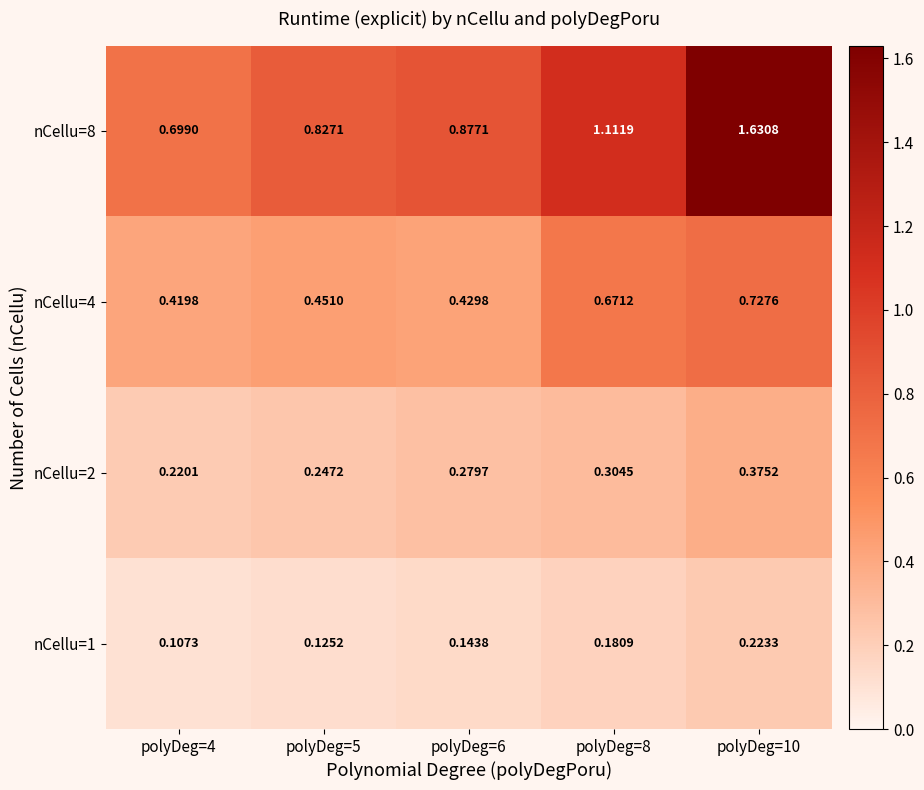

Is the value of nCellu=8 at polyDeg=6 greater than the value of nCellu=1 at polyDeg=6?

Yes